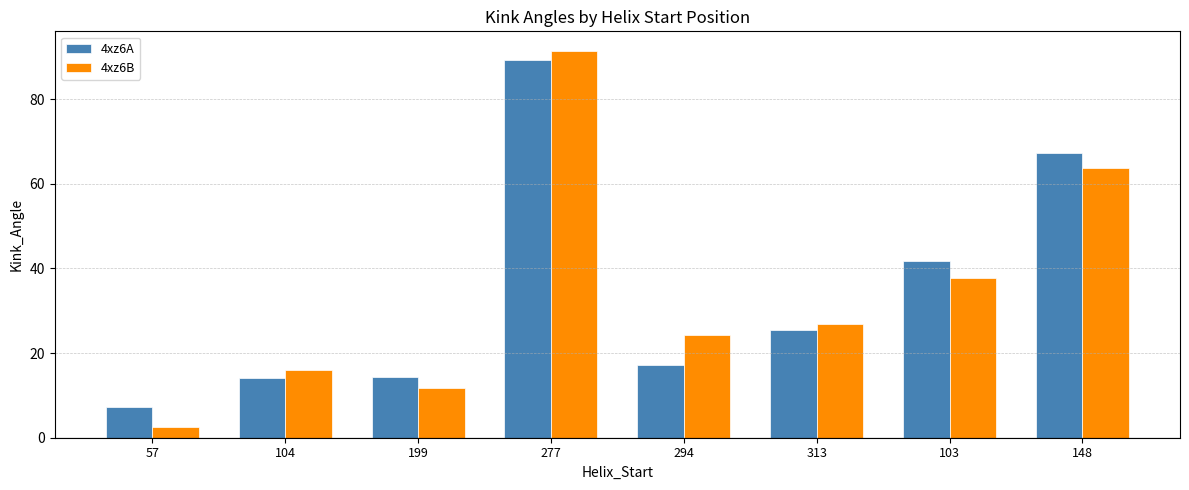

What is the maximum value for 4xz6A?

89.3